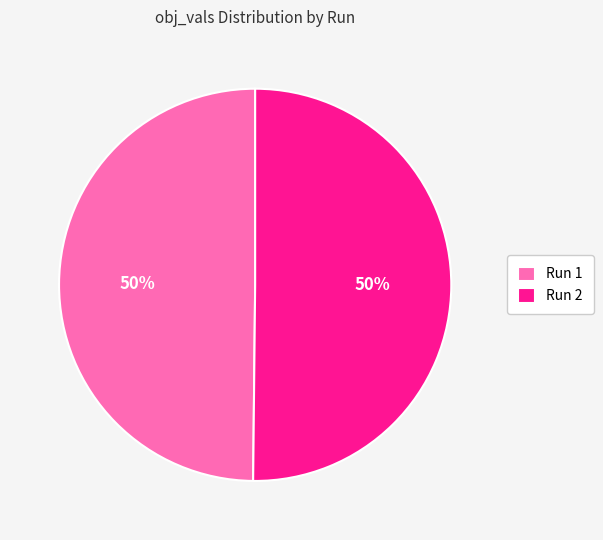

Combined, do Run 2 and Run 1 account for over 50%?

Yes